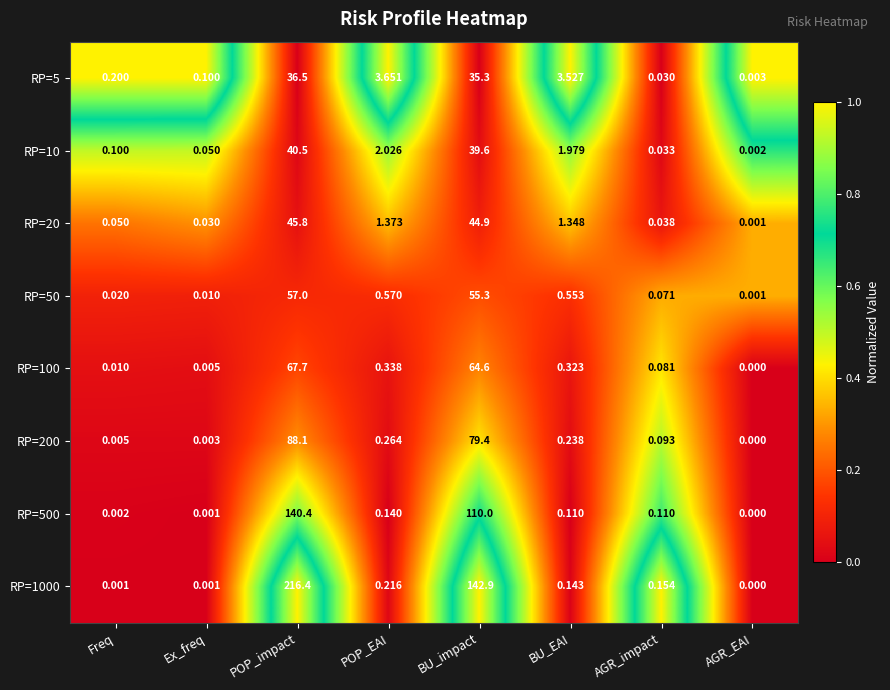

Rank the categories by RP=100 value from lowest to highest.

AGR_EAI, Ex_freq, Freq, AGR_impact, BU_EAI, POP_EAI, BU_impact, POP_impact